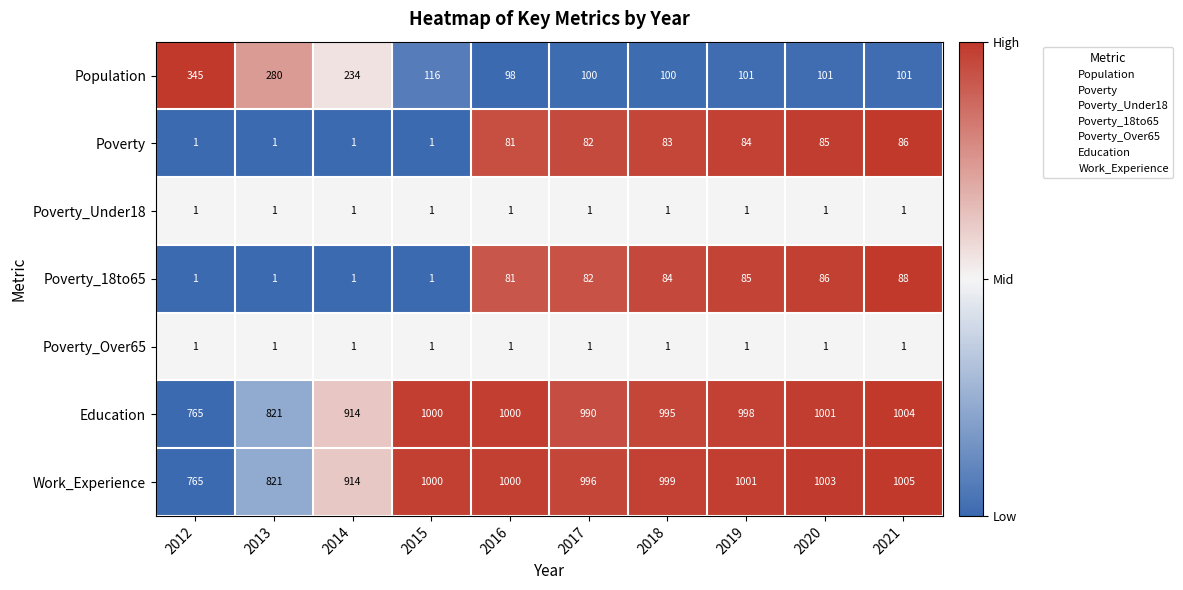

Which series has the largest range (max minus min)?

Population